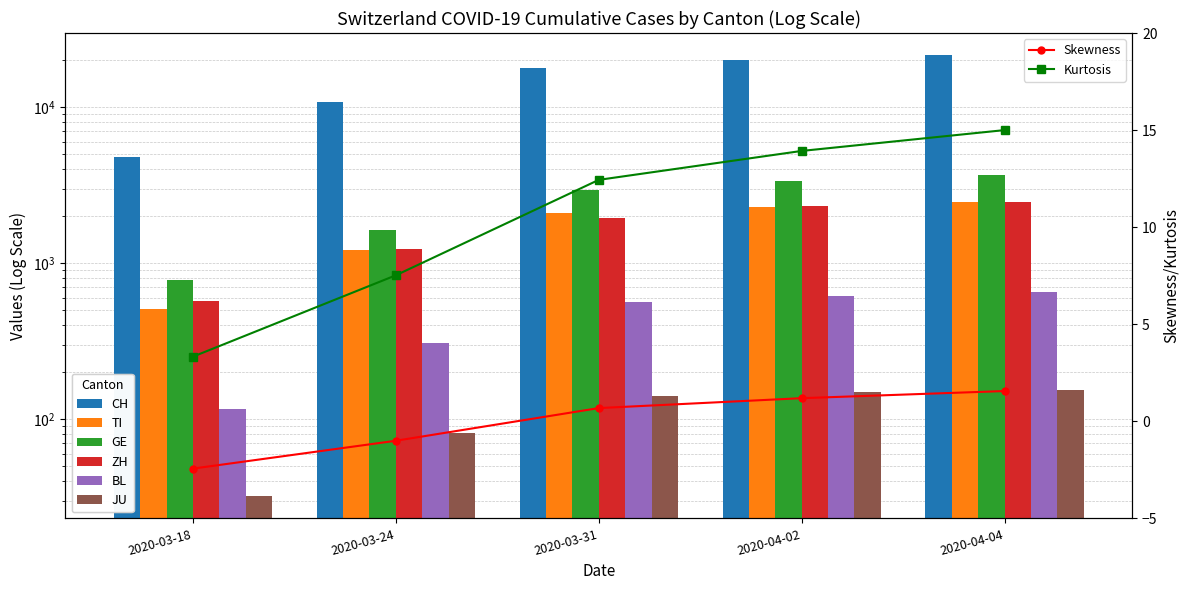

At which category is the sum across all series the highest?

2020-04-04